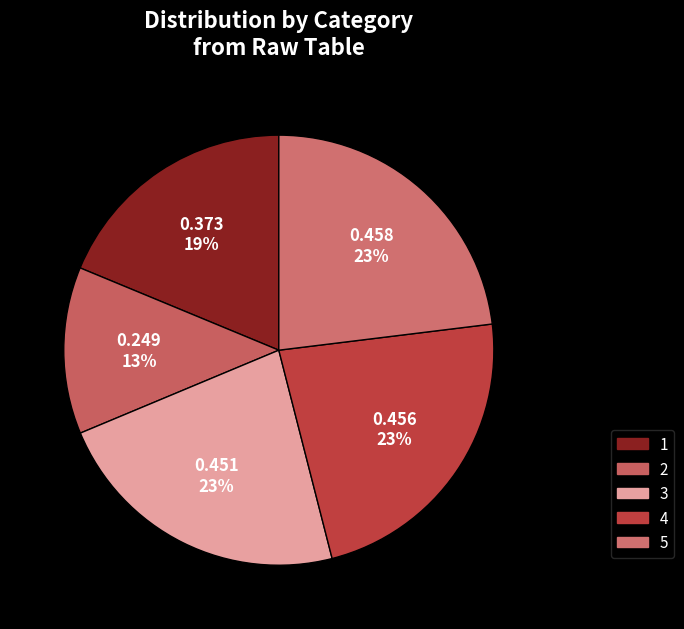

Is there a majority slice in this chart?

No